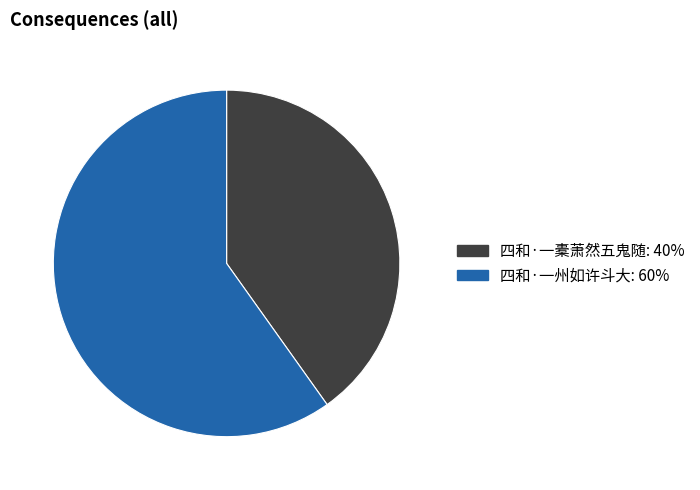

Which category has the smallest portion of the pie?

四和·一橐萧然五鬼随